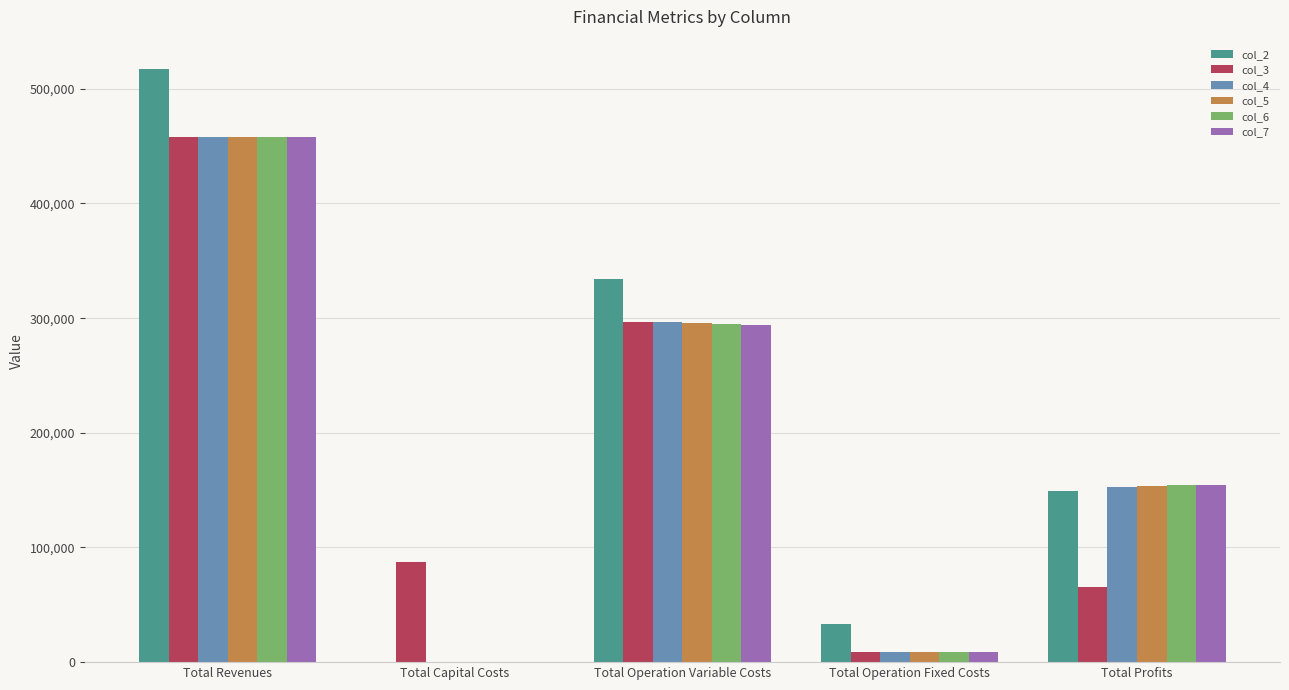

Which series changed the most between Total Revenues and Total Operation Variable Costs?

col_2